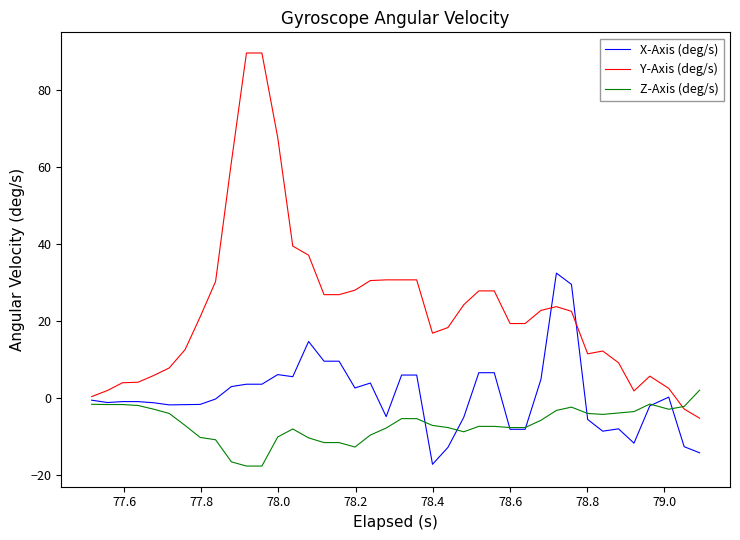

Is this an area chart (filled region under the line)?

No